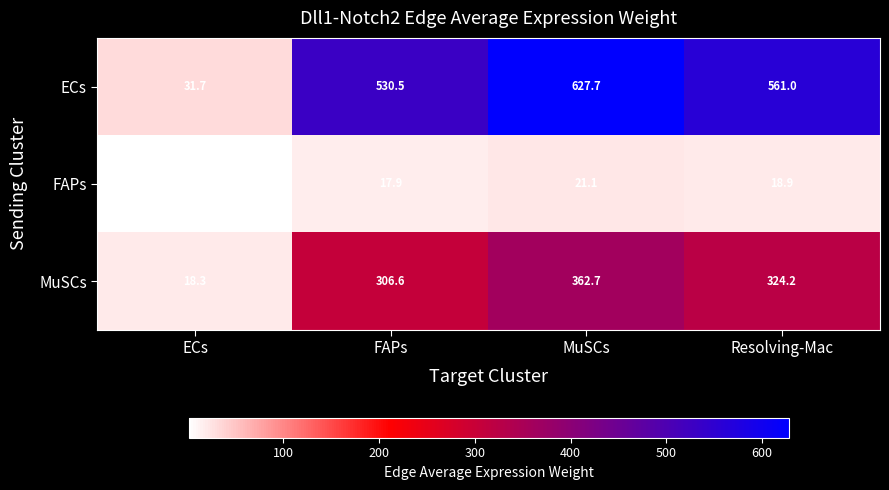

Reading left to right, what are all the values shown in this chart?

ECs: 31.7	530.5	627.7	561.0
FAPs: 1.1	17.9	21.1	18.9
MuSCs: 18.3	306.6	362.7	324.2